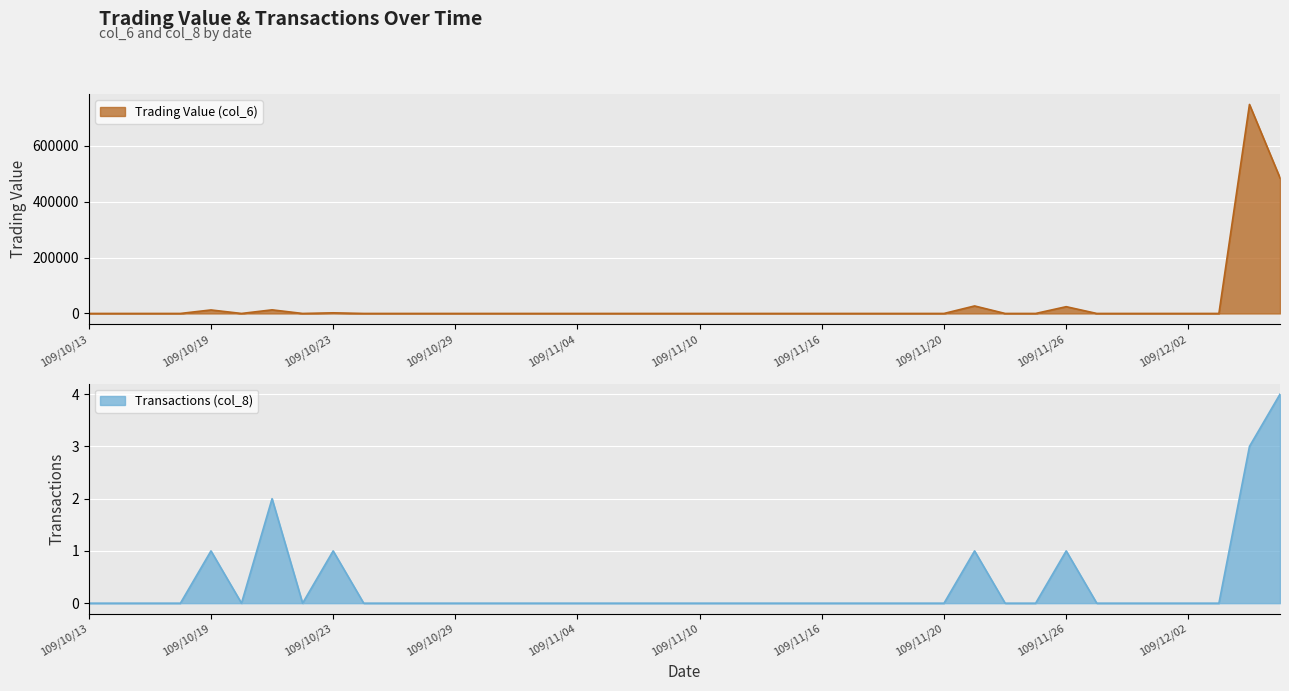

How many interior local valleys does the Transactions (col_8) series have?

2